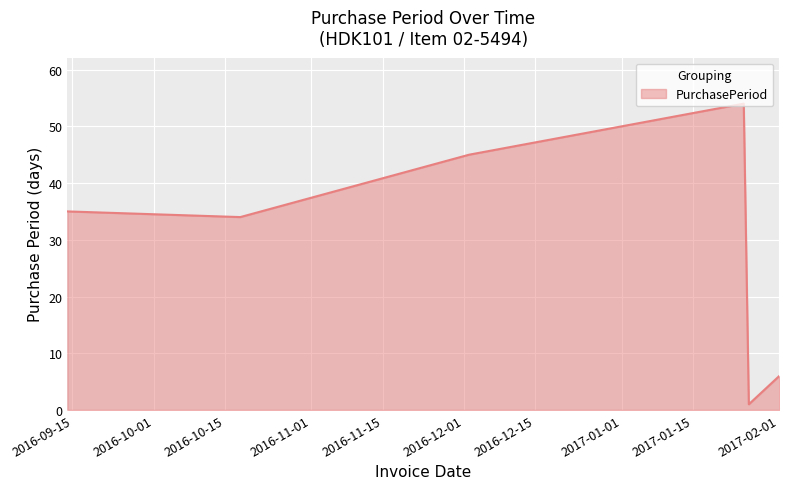

What is the greatest value displayed?

54